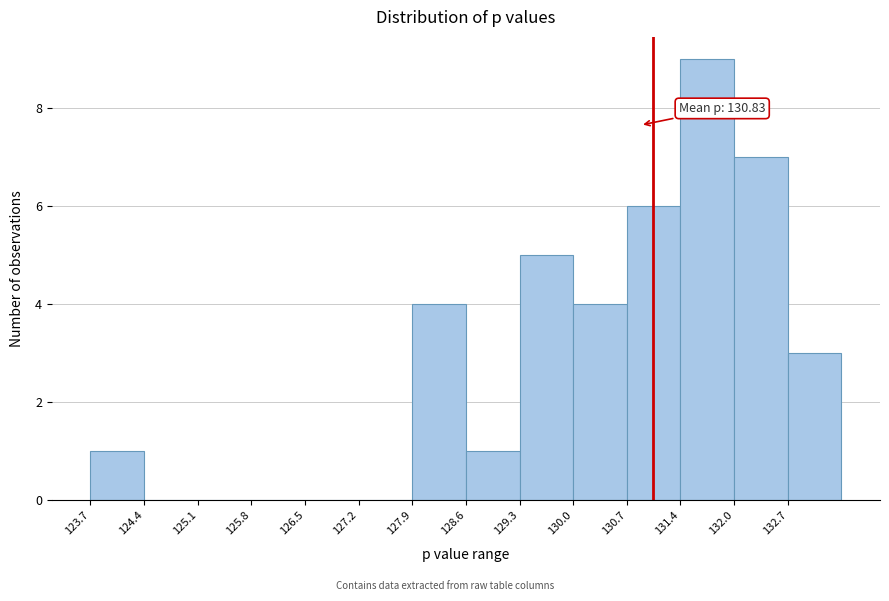

Which range on the x-axis has the tallest bar?

131.4 to 132.0